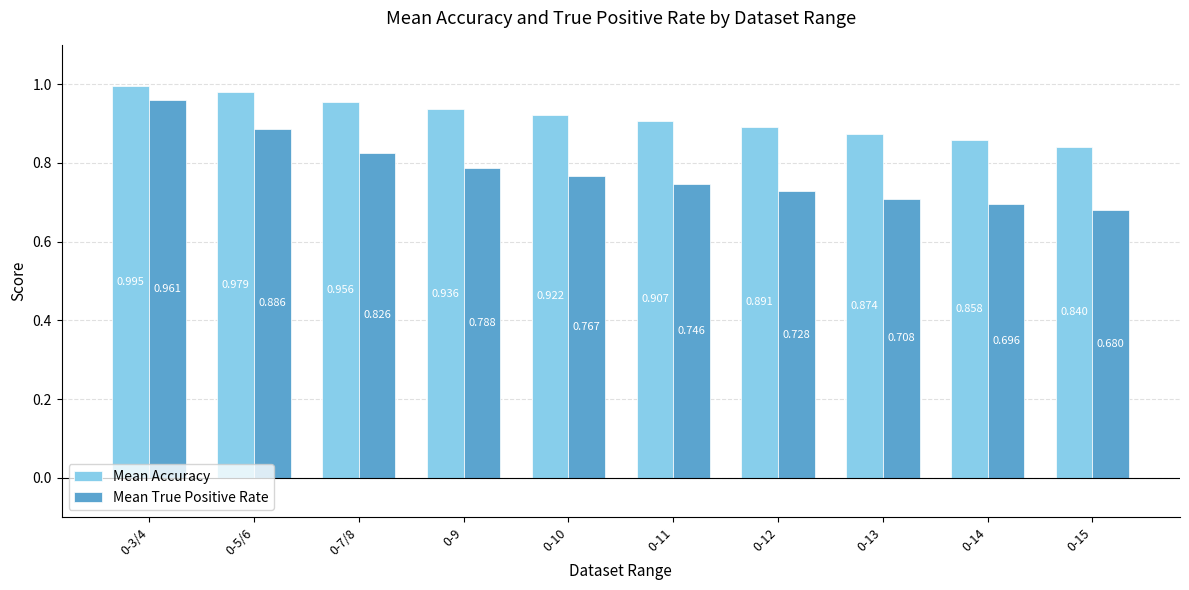

How many Mean True Positive Rate values are between 0 and 1?

10